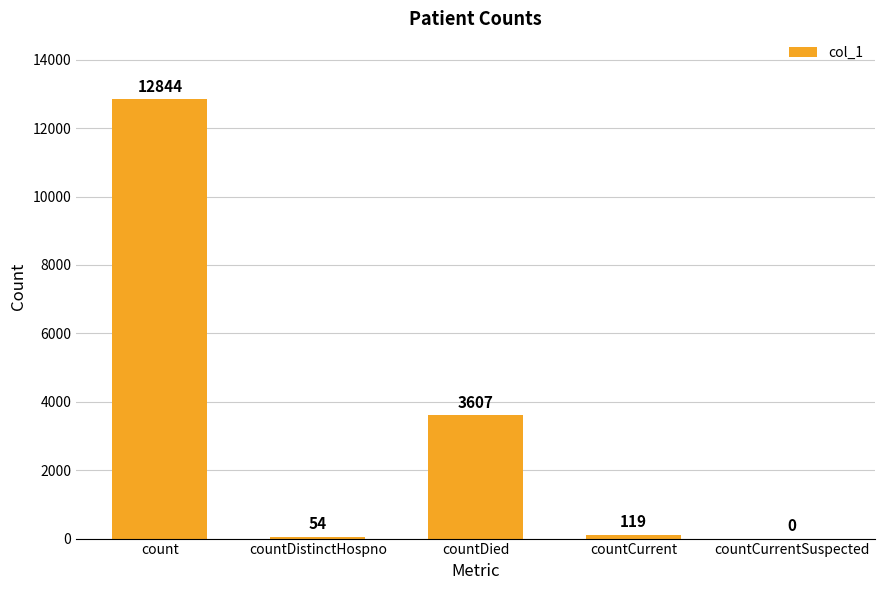

What is the average value?

3325